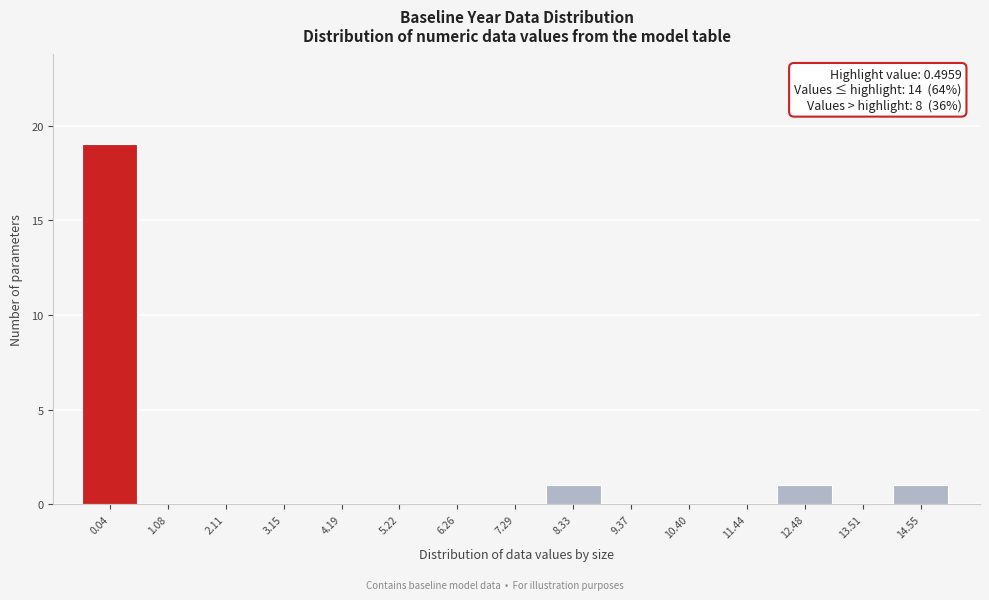

Reading left to right, transcribe all the data shown in this chart.

0.04=19	1.08=0	2.11=0	3.15=0	4.19=0	5.22=0	6.26=0	7.29=0	8.33=1	9.37=0	10.40=0	11.44=0	12.48=1	13.51=0	14.55=1